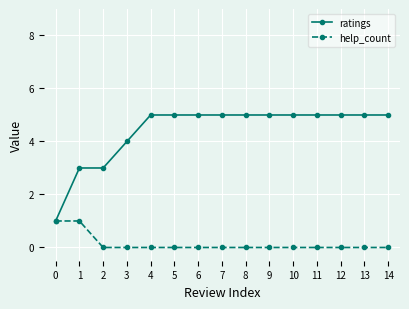

Rank the series by their maximum value, from highest to lowest.

ratings, help_count